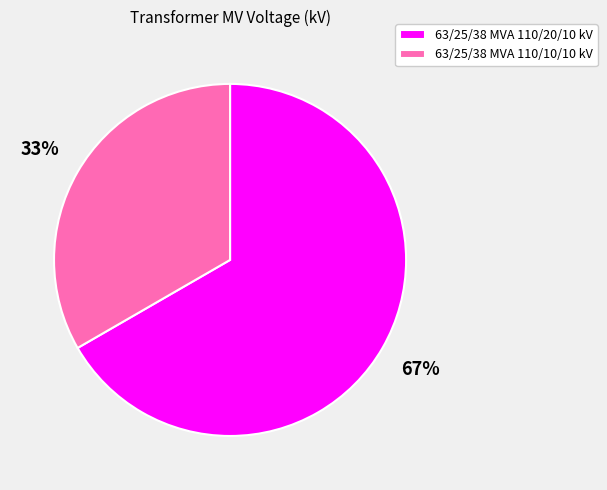

Do 63/25/38 MVA 110/10/10 kV and 63/25/38 MVA 110/20/10 kV together represent more than half of the pie?

Yes